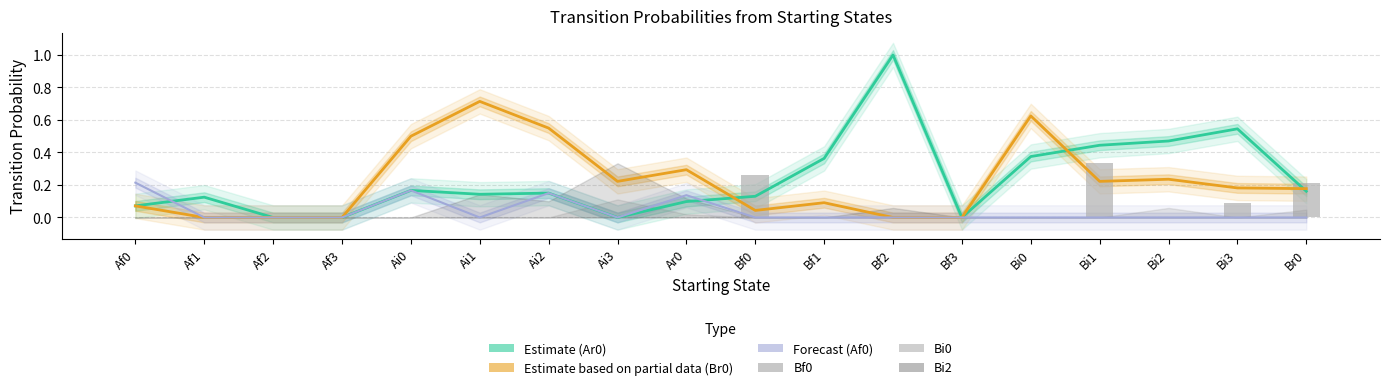

Rank the categories by Ar0_line value from lowest to highest.

Af2, Af3, Ai3, Bf3, Af0, Ar0, Af1, Bf0, Ai1, Ai2, Br0, Ai0, Bf1, Bi0, Bi1, Bi2, Bi3, Bf2